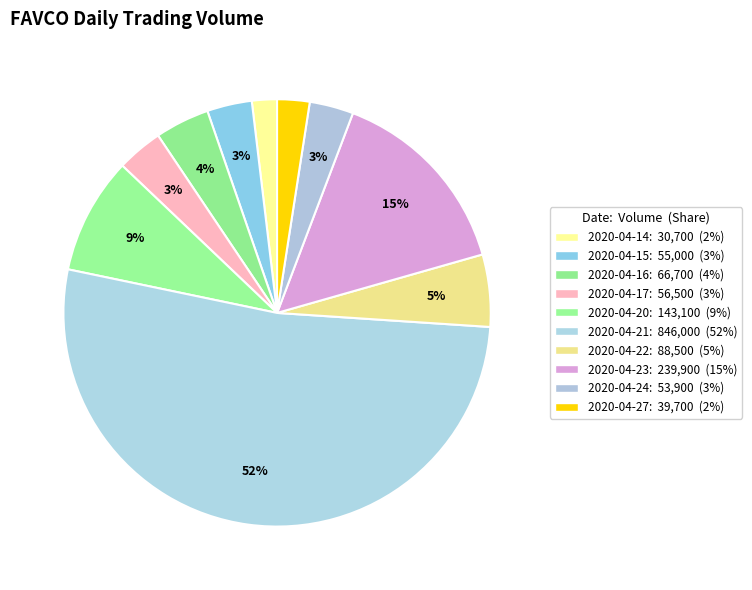

To the nearest percent, what is the combined percentage of 2020-04-15 and 2020-04-23?

18%